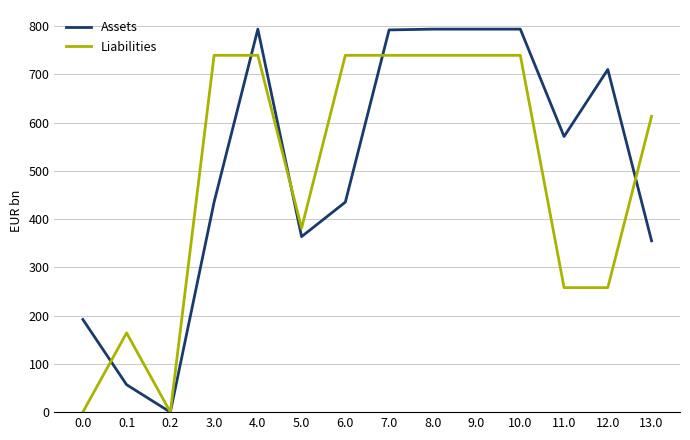

Is it true that Assets equals 1326.6 at 10.0?

False